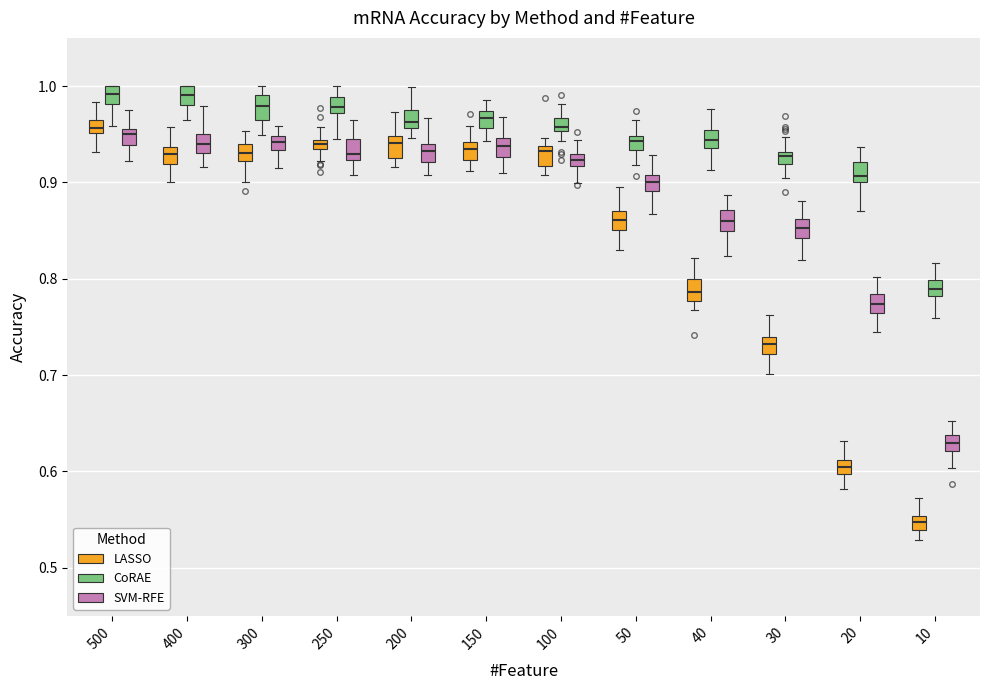

Where does the upper whisker of the box for 40 (SVM-RFE) end on the y-axis? The values are not printed on the chart, so give them approximately, as read against the axis.

0.89